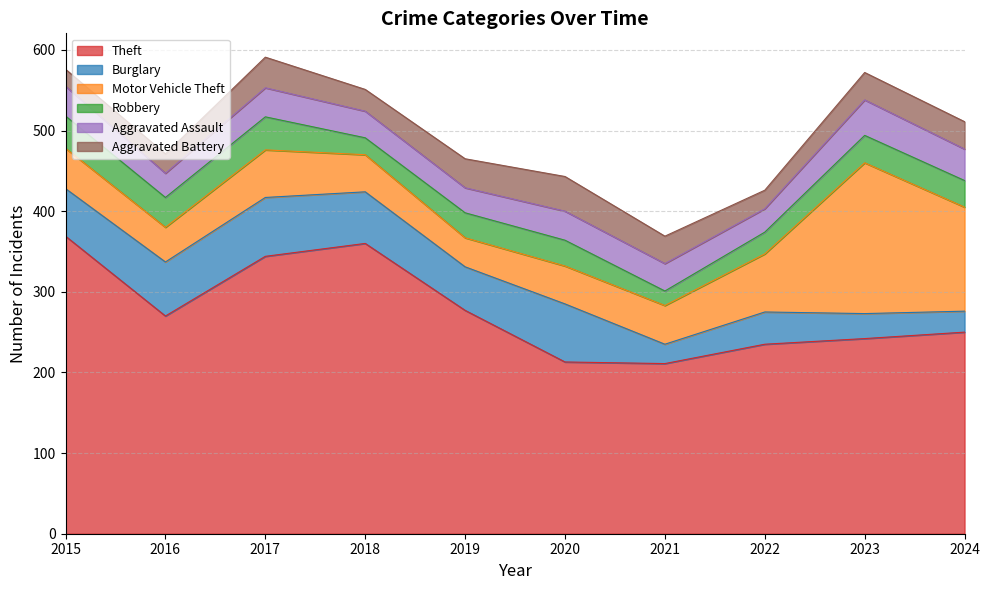

The value of Robbery at 2023 is 34. True or false?

True